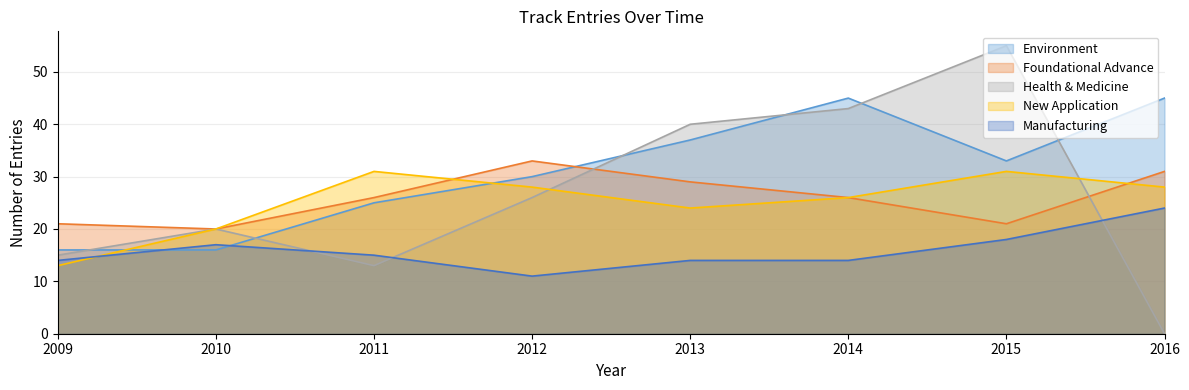

What is the spread (max minus min) of values at 2014?

31